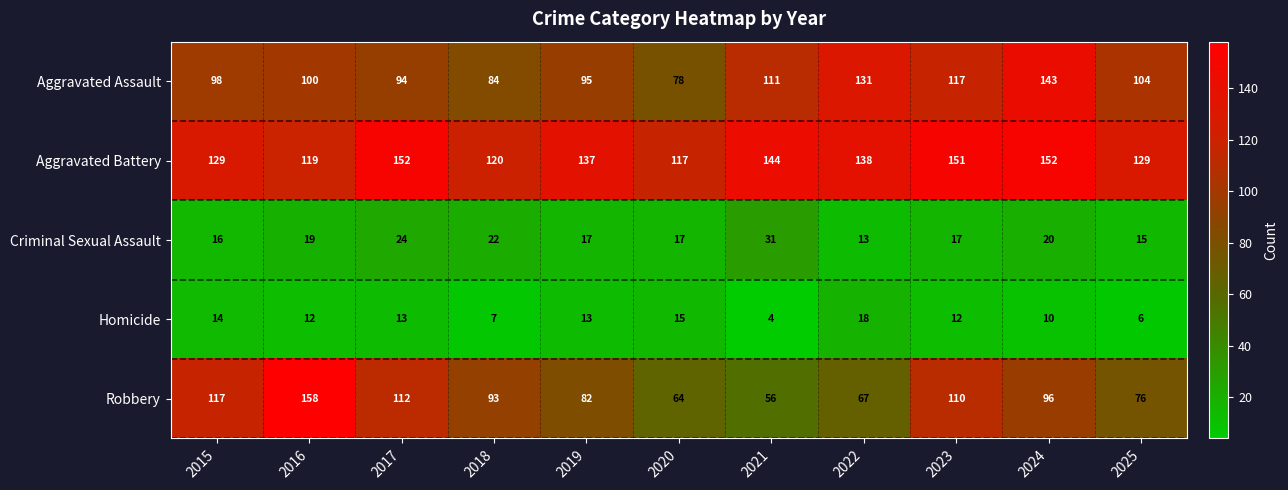

Count the number of data series in this chart.

5